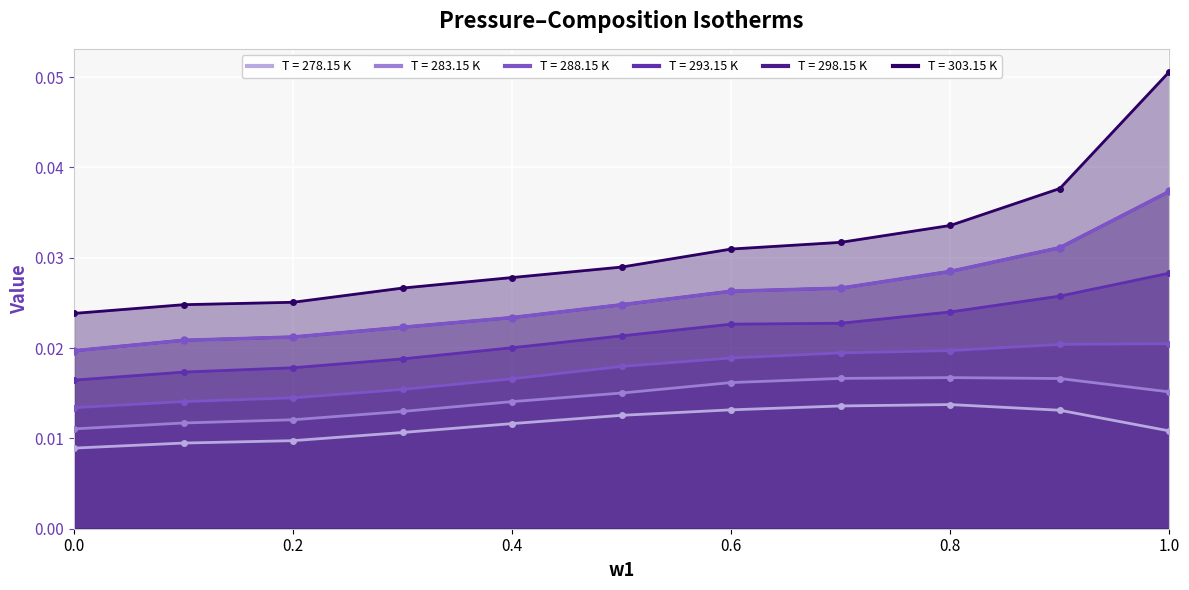

Reading left to right, list all the values displayed in this chart.

278.15: 0.0	0.0	0.0	0.0	0.0	0.0	0.0	0.0	0.0	0.0	0.0
283.15: 0.0	0.0	0.0	0.0	0.0	0.0	0.0	0.0	0.0	0.0	0.0
288.15: 0.0	0.0	0.0	0.0	0.0	0.0	0.0	0.0	0.0	0.0	0.0
293.15: 0.0	0.0	0.0	0.0	0.0	0.0	0.0	0.0	0.0	0.0	0.0
298.15: 0.0	0.0	0.0	0.0	0.0	0.0	0.0	0.0	0.0	0.0	0.0
303.15: 0.0	0.0	0.0	0.0	0.0	0.0	0.0	0.0	0.0	0.0	0.1